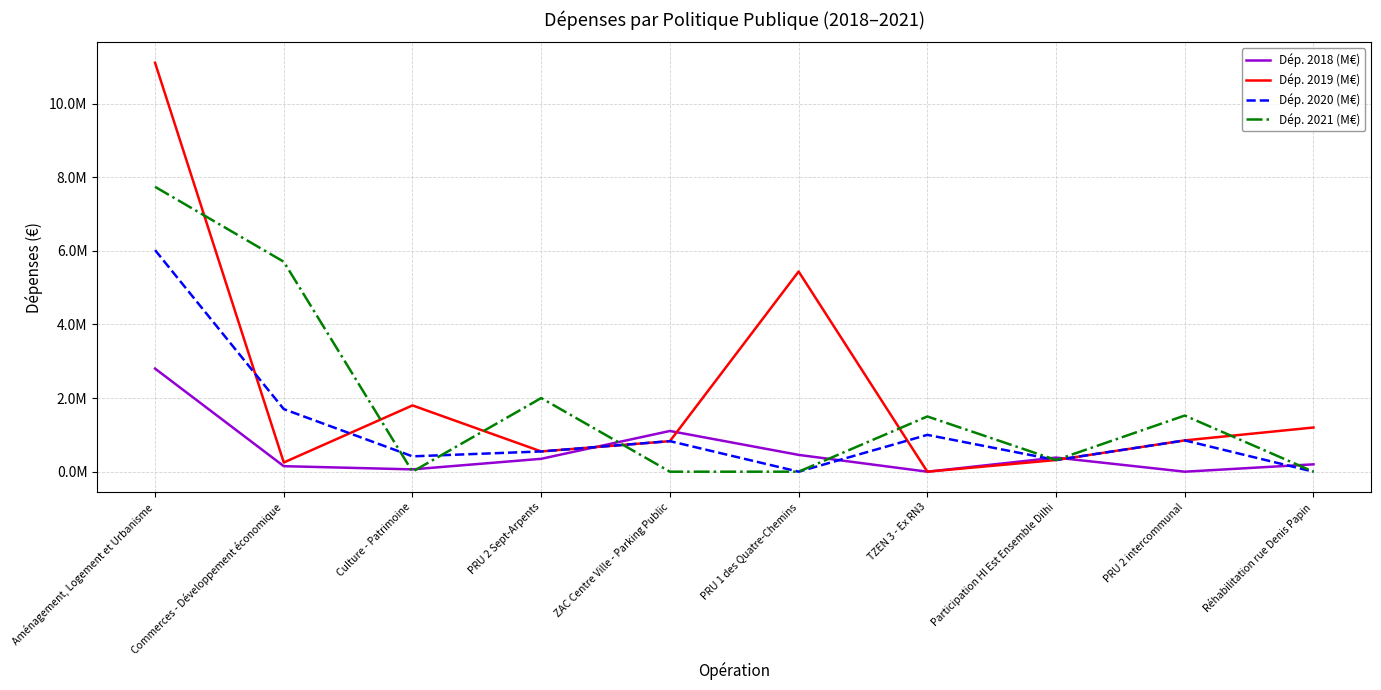

Rank the series by their maximum value, from lowest to highest.

Dép. 2018 (M€), Dép. 2020 (M€), Dép. 2021 (M€), Dép. 2019 (M€)